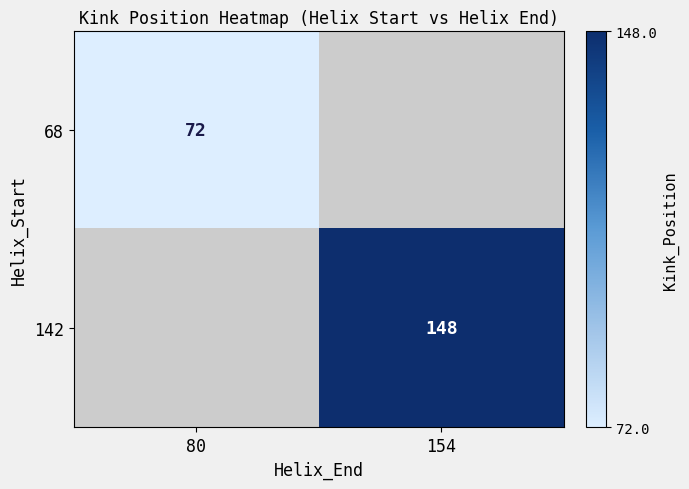

The 142 series shows 216 at 154. True or false?

False